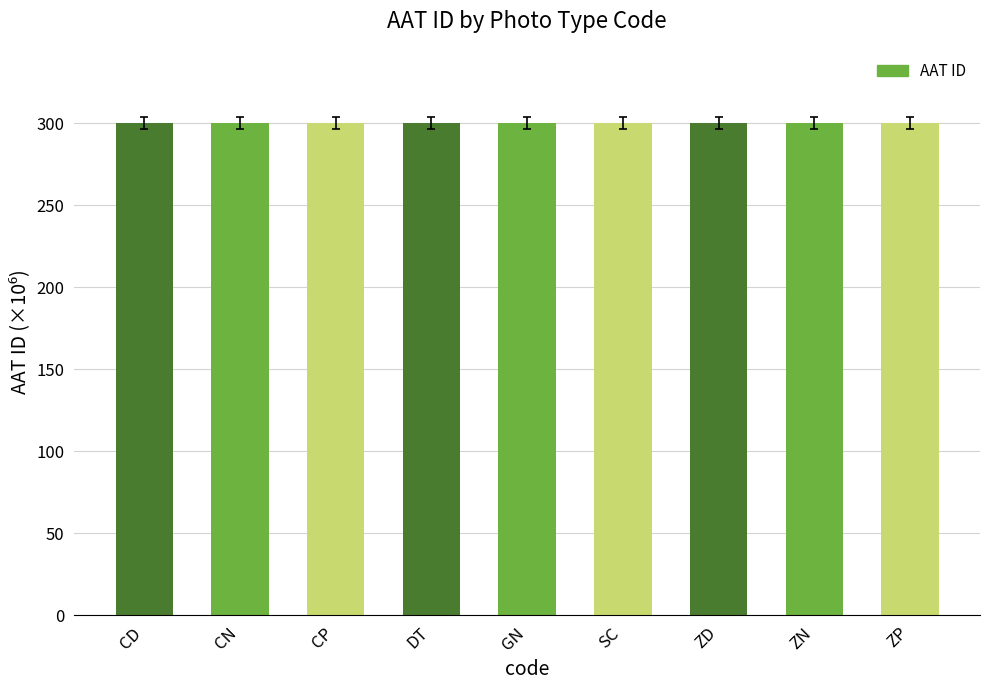

True or false: the data shows 300.1 at CN.

True